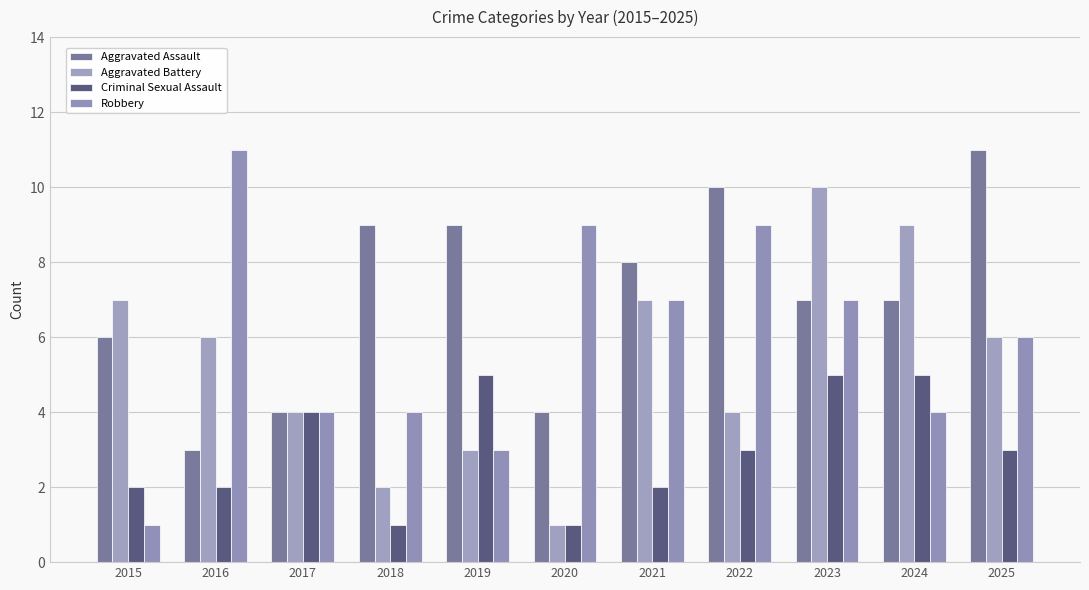

Are the bars grouped side by side (vs. stacked)?

Yes